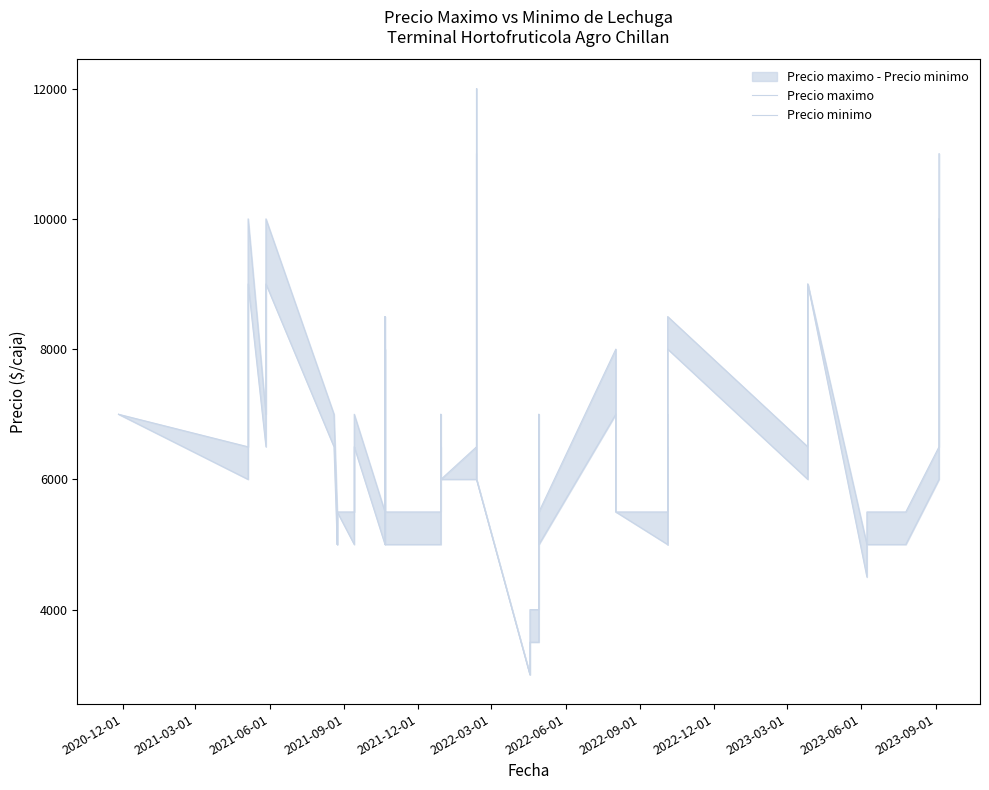

True or false: Precio maximo has more than 1 points higher than both neighbors.

True